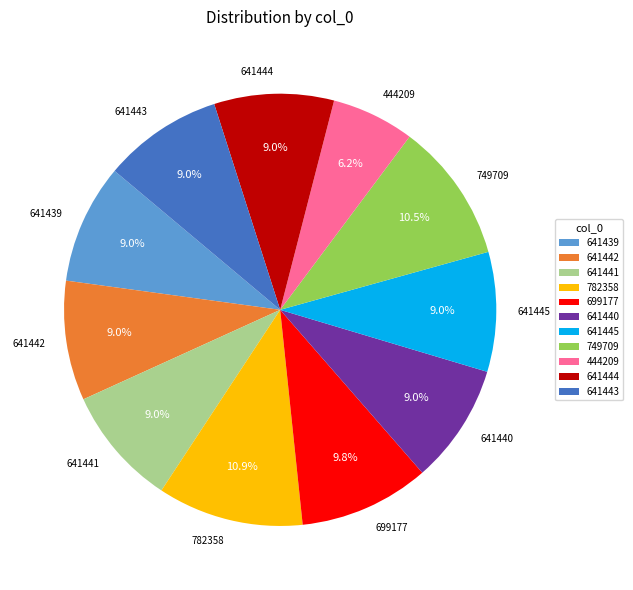

Is it true that 782358 is 11% of the pie?

True